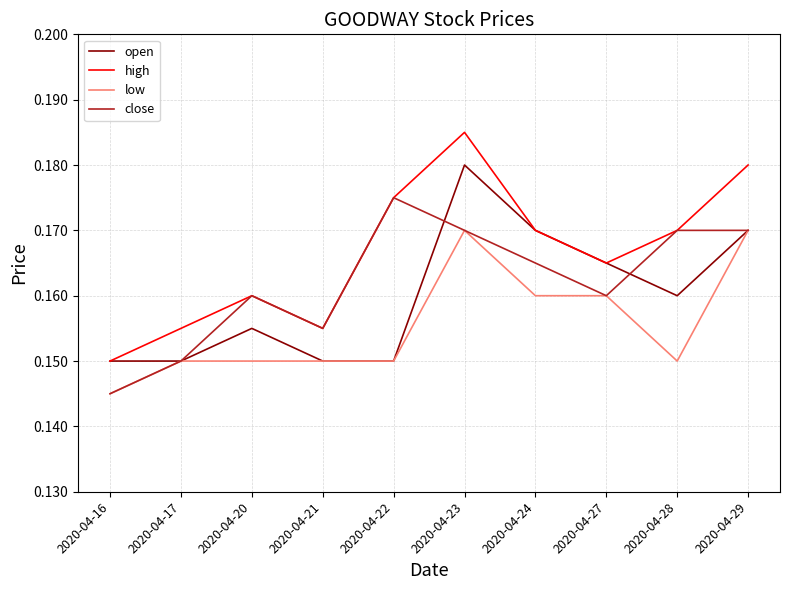

Where is close nearest to the value 0?

2020-04-16